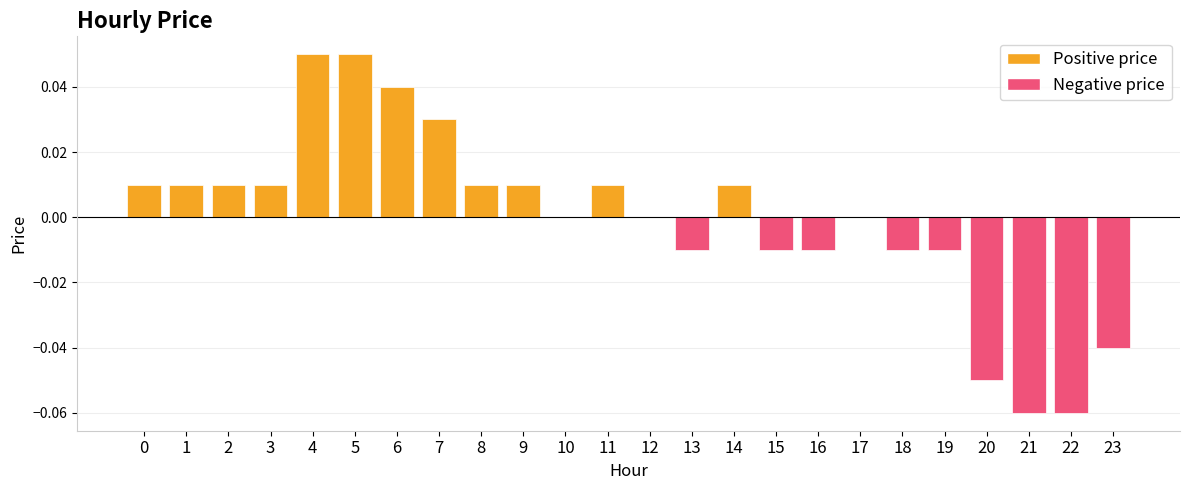

Is it true that the value at 12 is -0.1?

False